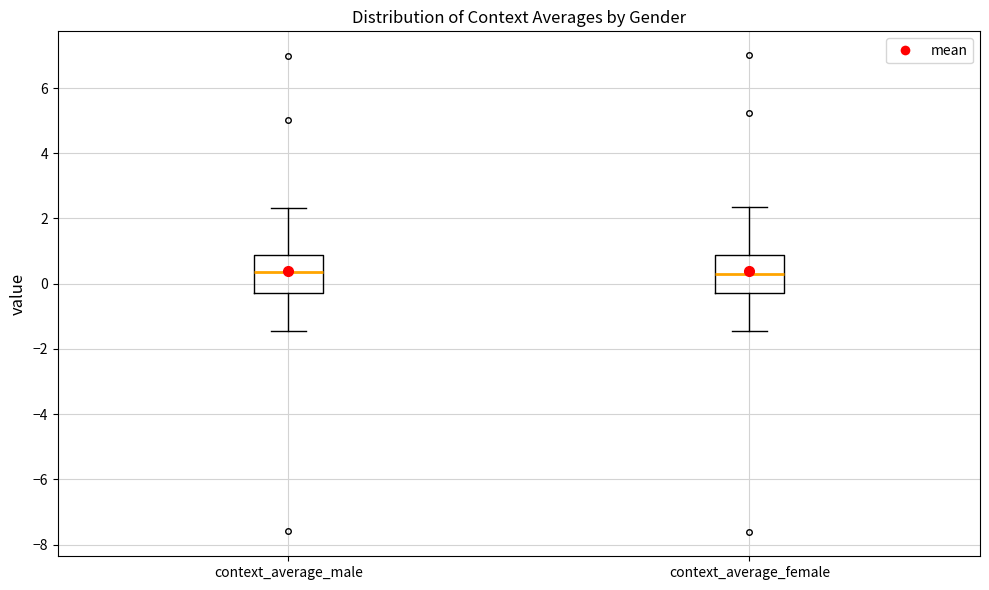

Reading left to right, transcribe this box plot: for each box, give where its median line is, the range the box spans, and where its two whiskers end, as read against the y-axis. The values are not printed on the chart, so give them approximately, as read against the axis.

context_average_male: median 0.4, box -0.2 to 0.8, whiskers -1.4 to 2.4
context_average_female: median 0.4, box -0.2 to 0.8, whiskers -1.4 to 2.4